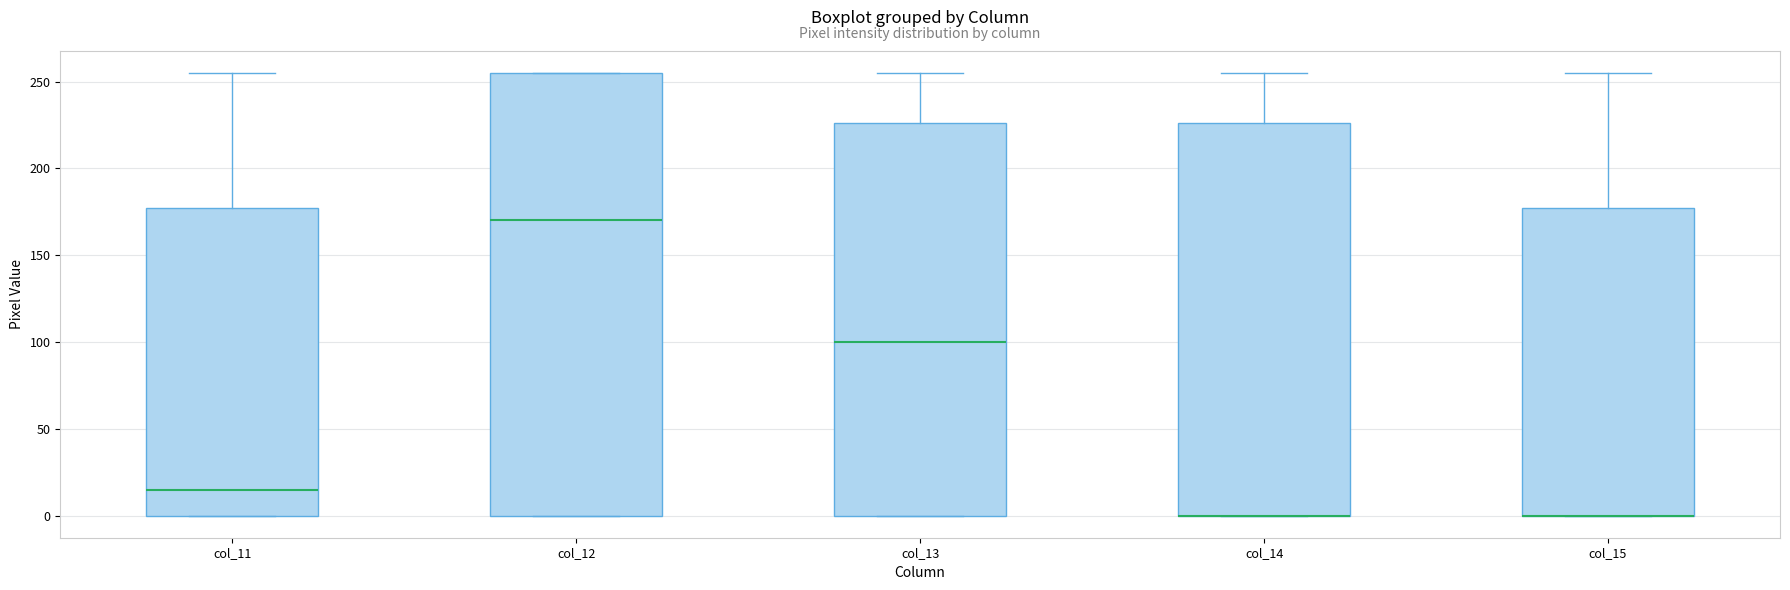

Reading left to right, read every box against the y-axis: the position of its median line, the range the box covers, and the ends of its whiskers. The values are not printed on the chart, so give them approximately, as read against the axis.

col_11: median 15, box 0 to 175, whiskers 0 to 255
col_12: median 170, box 0 to 255, whiskers 0 to 255
col_13: median 100, box 0 to 225, whiskers 0 to 255
col_14: median 0 (drawn on the box's lower edge), box 0 to 225, whiskers 0 to 255
col_15: median 0 (drawn on the box's lower edge), box 0 to 175, whiskers 0 to 255